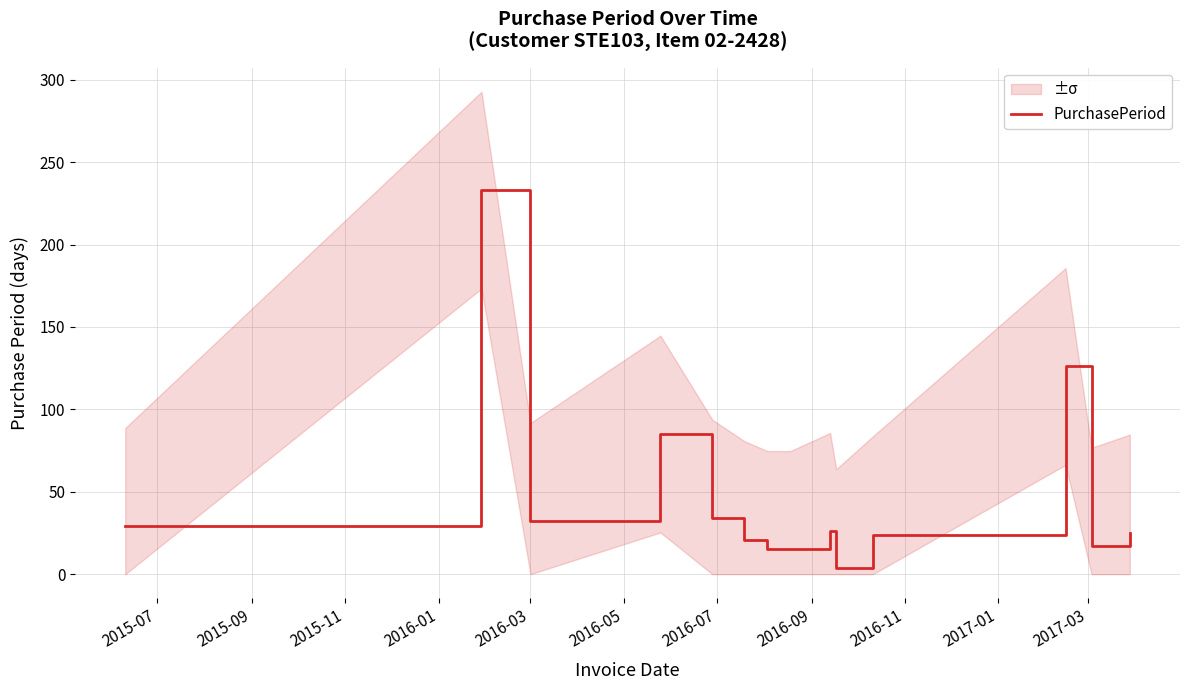

What is the highest value of the PurchasePeriod series?

233